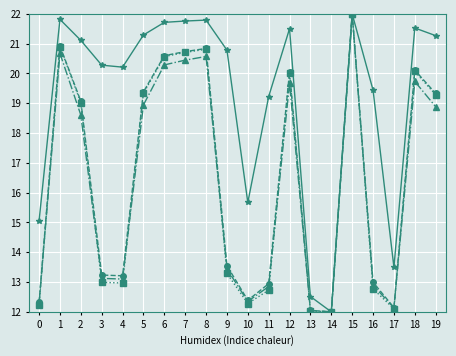

What is the maximum value shown in the chart?

22.0